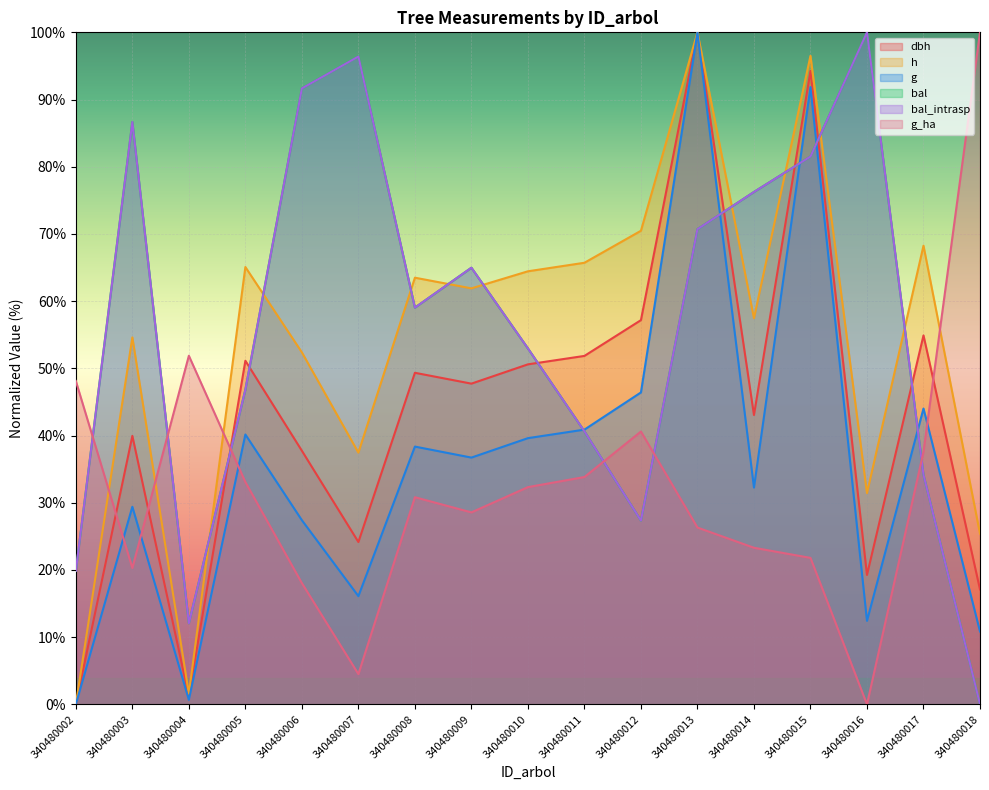

At 340480004, list the series in order from smallest to largest.

g, dbh, h, bal, bal_intrasp, g_ha